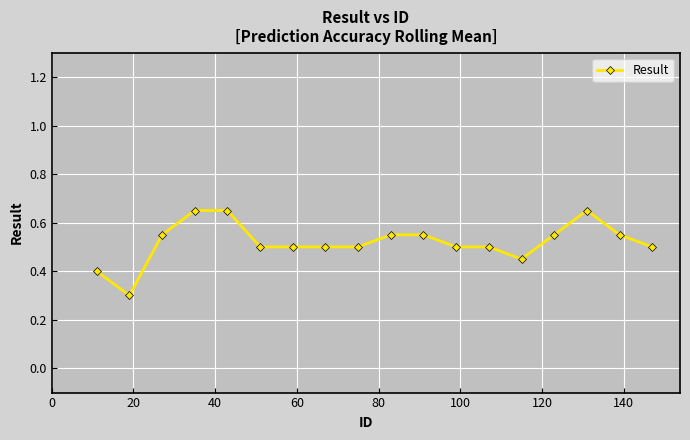

How many values are between 0 and 1?

18